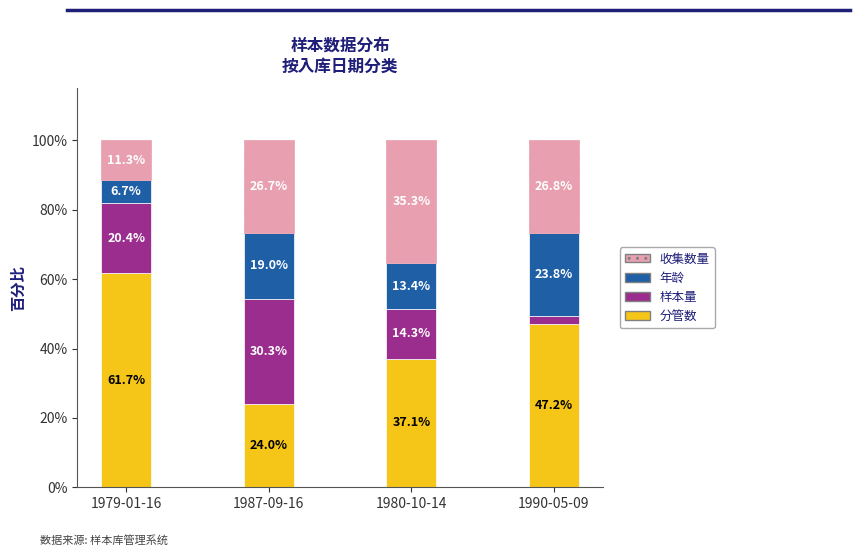

What is the difference between the second highest and minimum values in the 分管数 series?

23.2